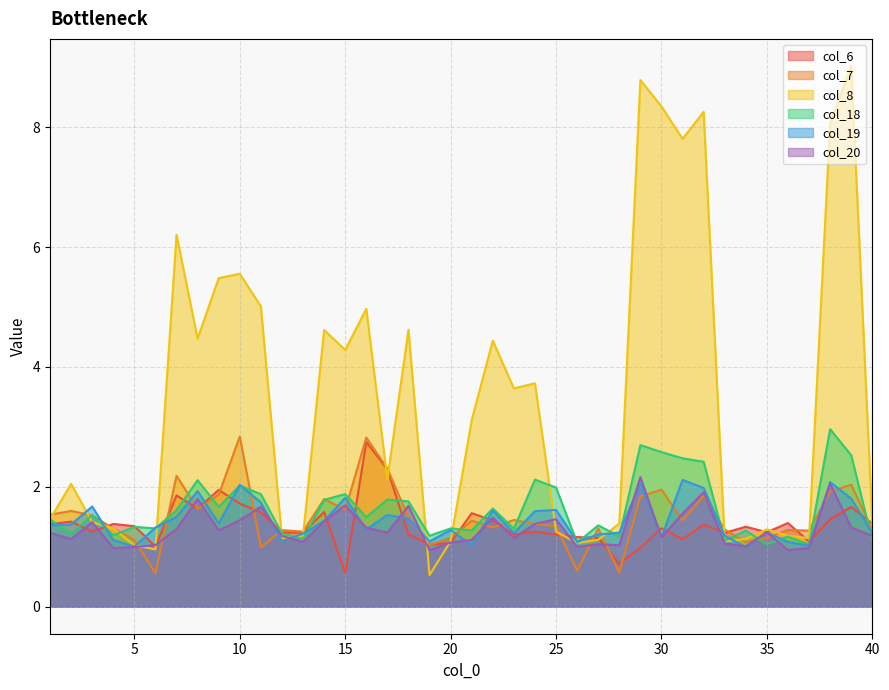

In col_20, how many points are higher than both neighbors (excluding endpoints)?

12